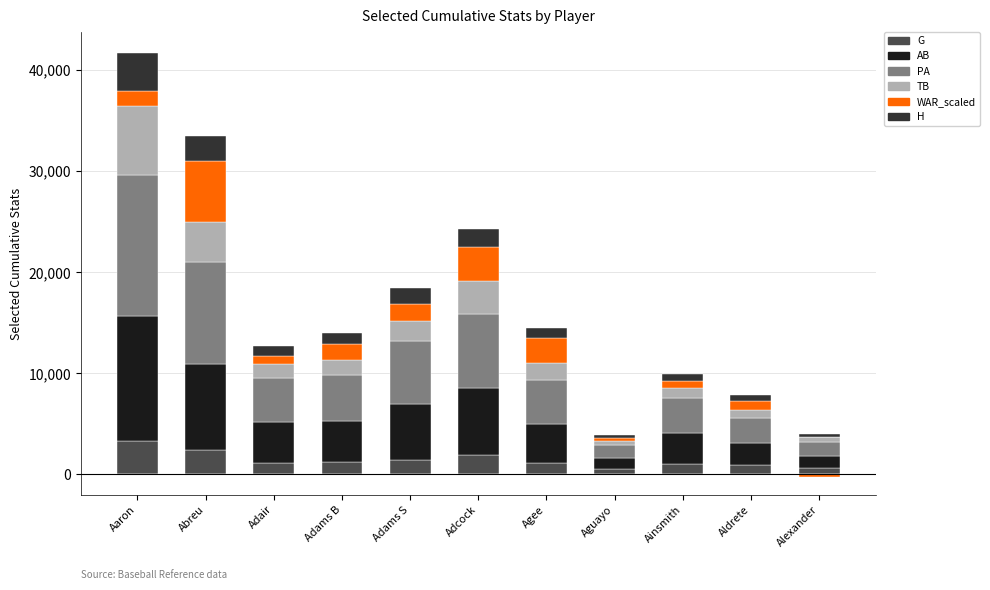

What is the label of the 1st bar from the left?

Aaron